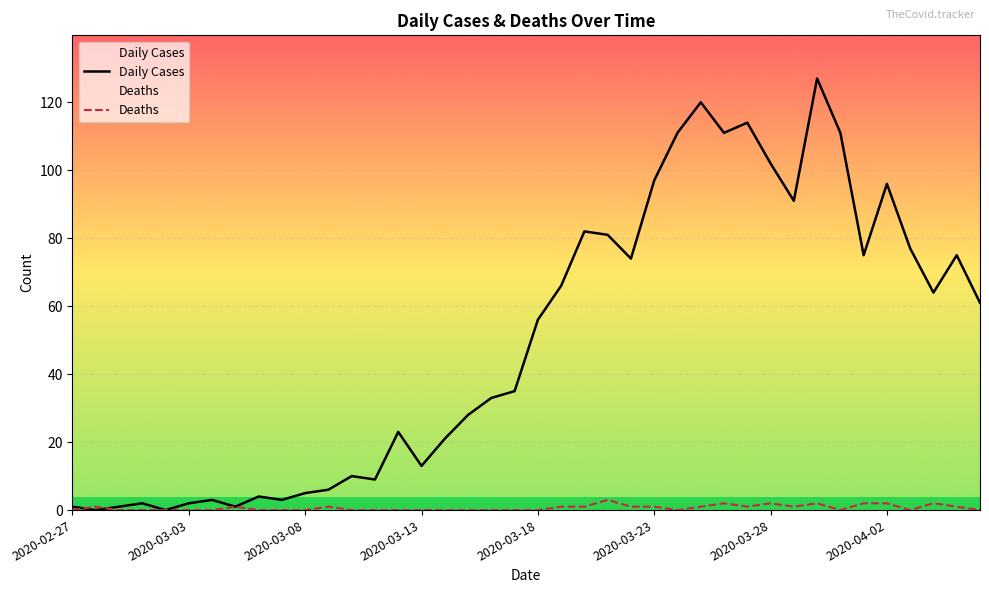

Which series has the largest total across all categories?

Daily Cases